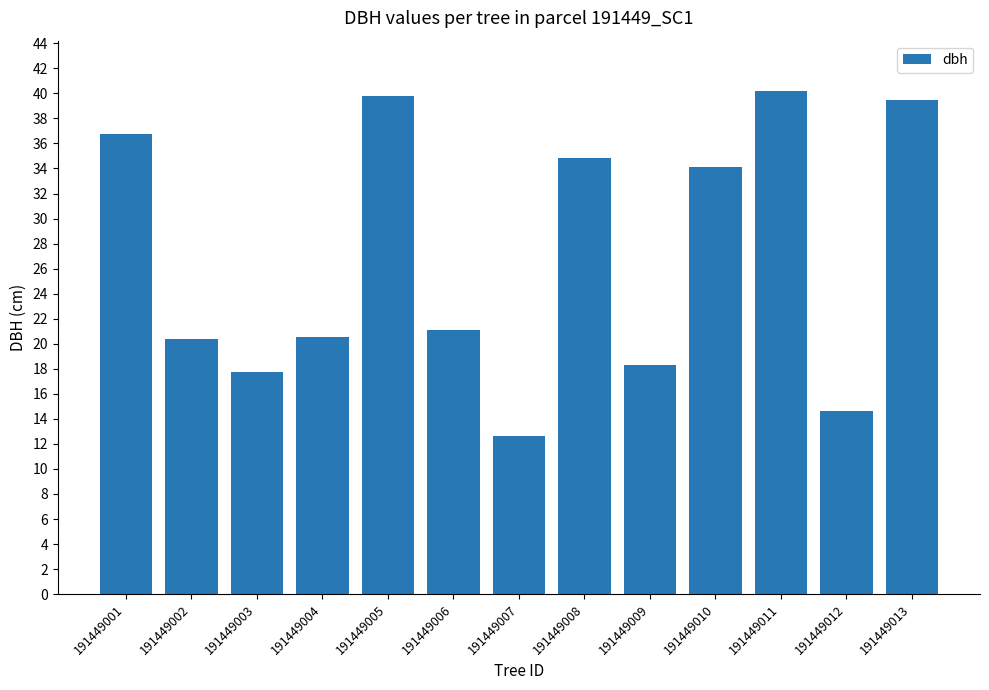

At which label is the value closest to 26?

191449006